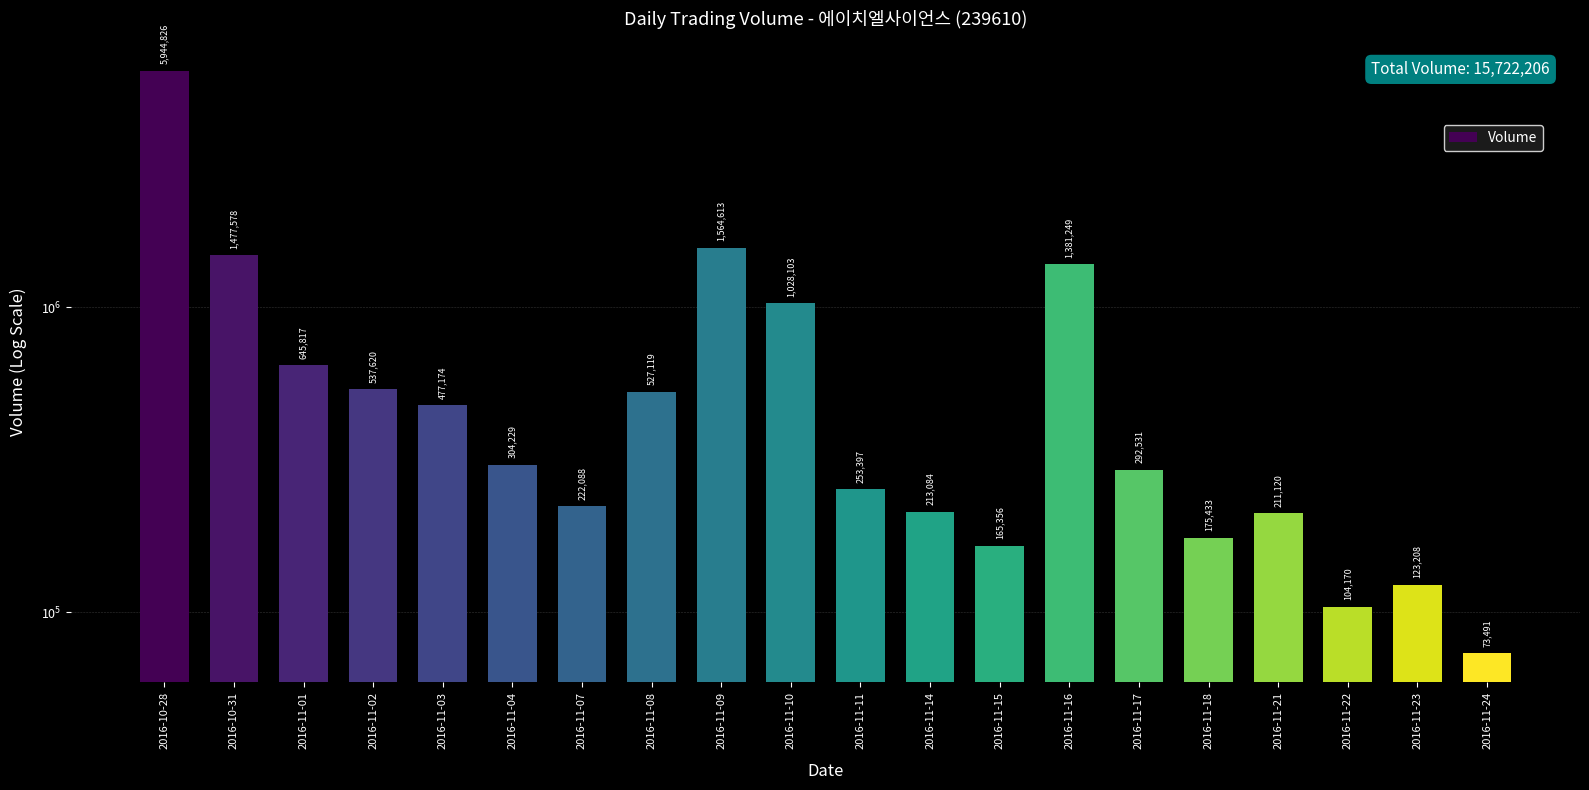

The chart shows a value of 903262 at 2016-11-08. True or false?

False